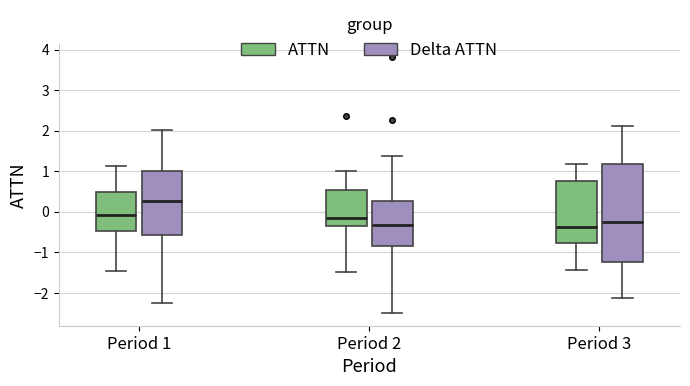

Reading left to right, transcribe this box plot: for each box, give where its median line is, the range the box spans, and where its two whiskers end, as read against the y-axis. The values are not printed on the chart, so give them approximately, as read against the axis.

Period 1 (ATTN): median -0.1, box -0.5 to 0.5, whiskers -1.5 to 1.1
Period 1 (Delta ATTN): median 0.3, box -0.6 to 1.0, whiskers -2.3 to 2.0
Period 2 (ATTN): median -0.1, box -0.3 to 0.5, whiskers -1.5 to 1.0
Period 2 (Delta ATTN): median -0.3, box -0.8 to 0.3, whiskers -2.5 to 1.4
Period 3 (ATTN): median -0.4, box -0.8 to 0.8, whiskers -1.4 to 1.2
Period 3 (Delta ATTN): median -0.2, box -1.2 to 1.2, whiskers -2.1 to 2.1